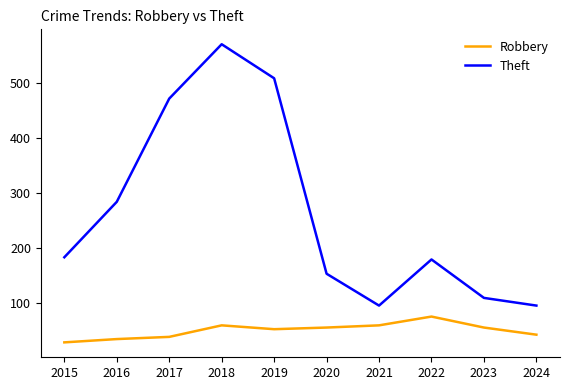

Read the Theft value at 2019.

509